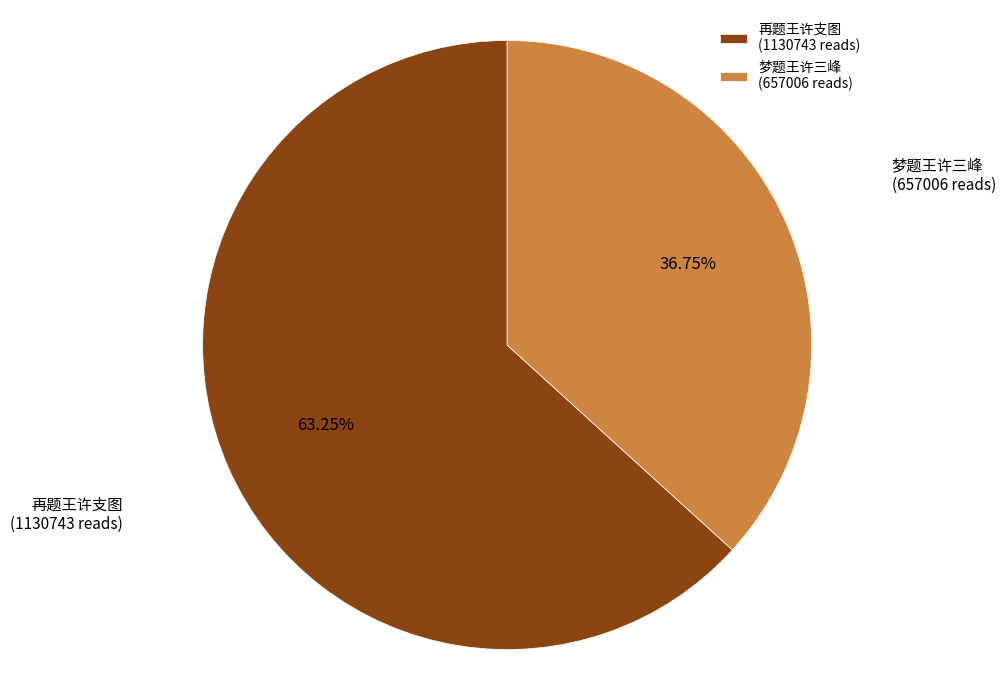

How many segments does this pie chart have?

2